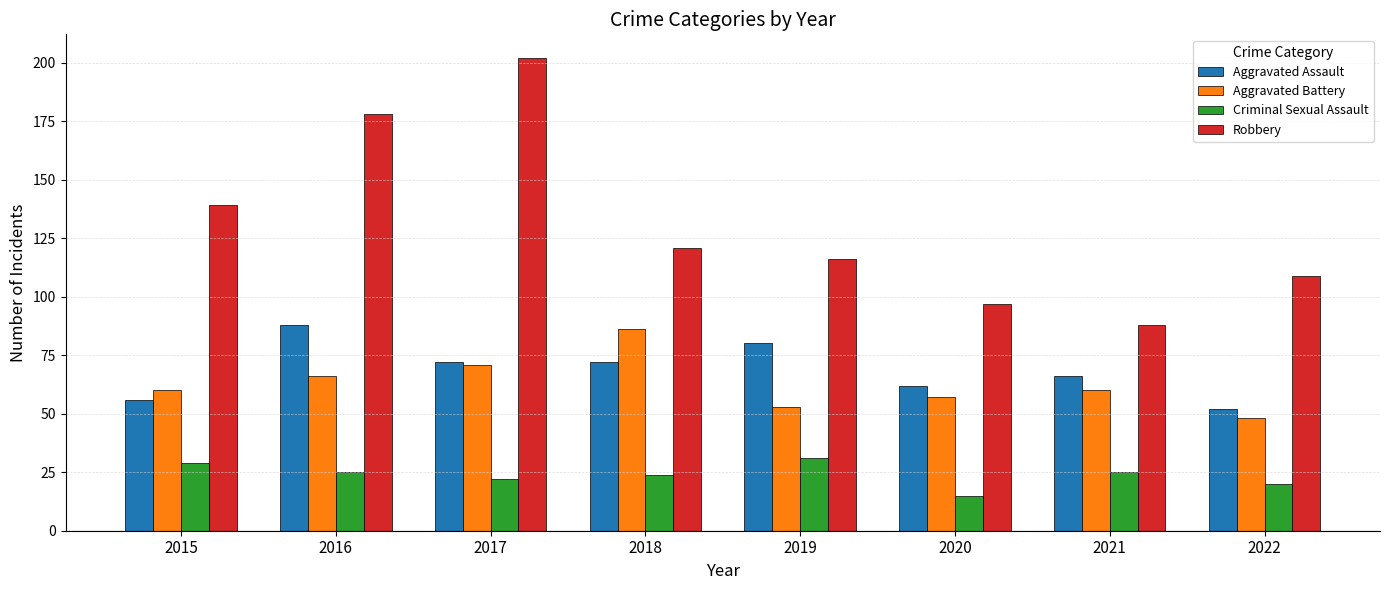

At which category is the sum across all series the highest?

2017